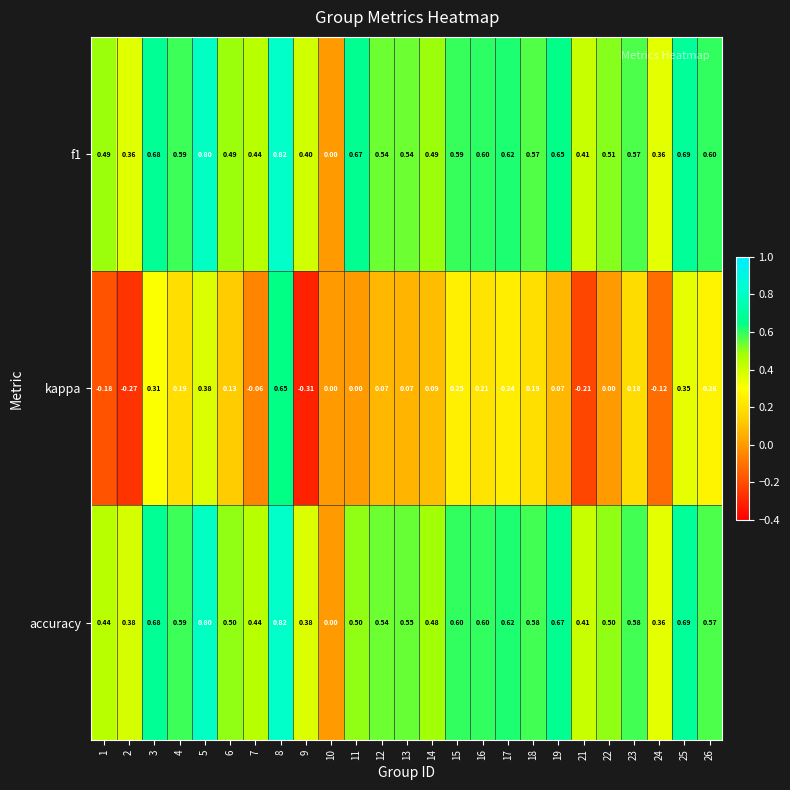

How many series are shown in this chart?

3